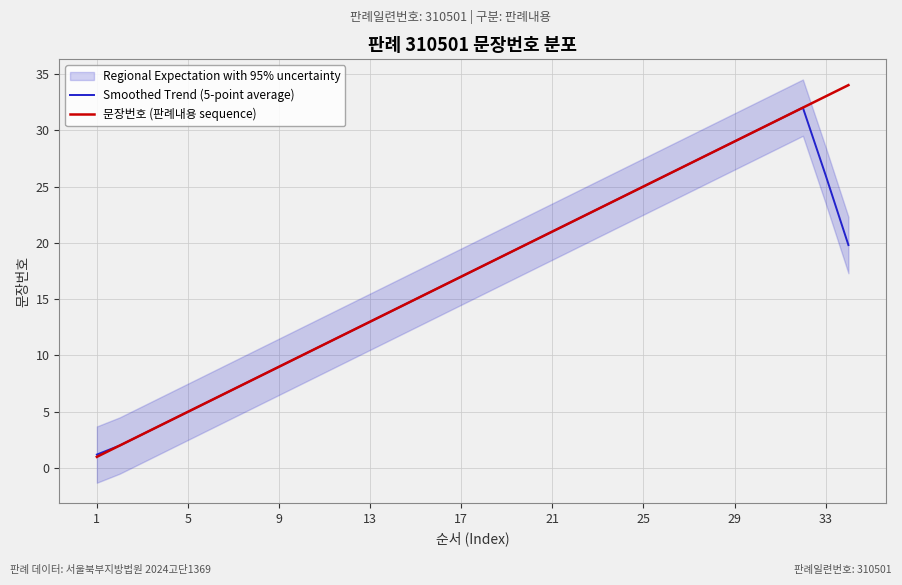

Which series has the widest spread of values?

문장번호 (판례내용 sequence)